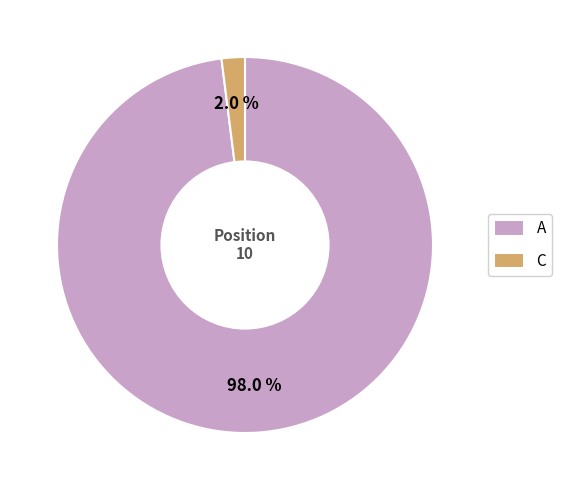

What is the largest slice in the pie chart?

A